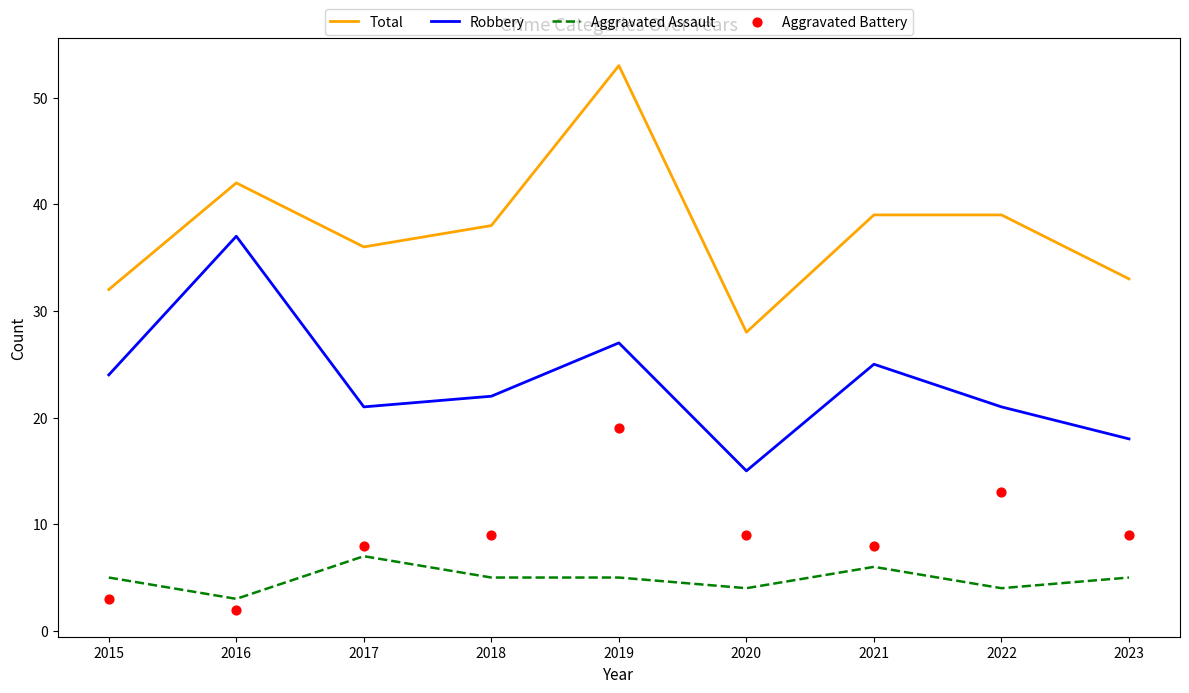

Which series has the widest spread of Y values?

Total